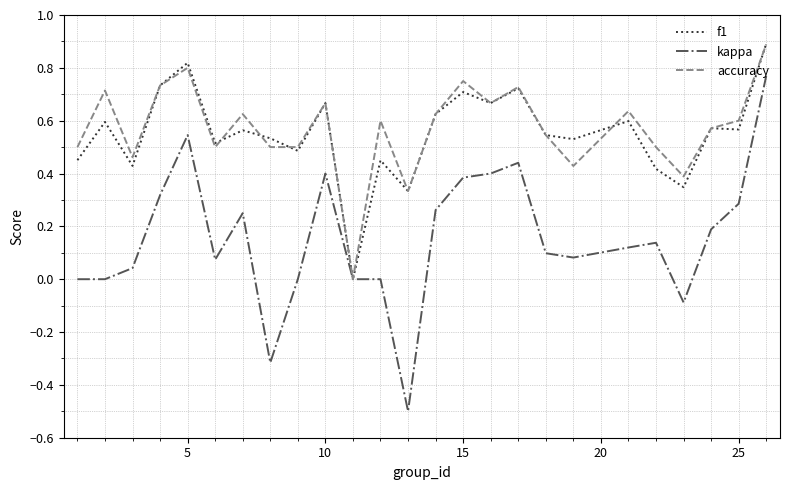

What is the highest value of the accuracy series?

0.9